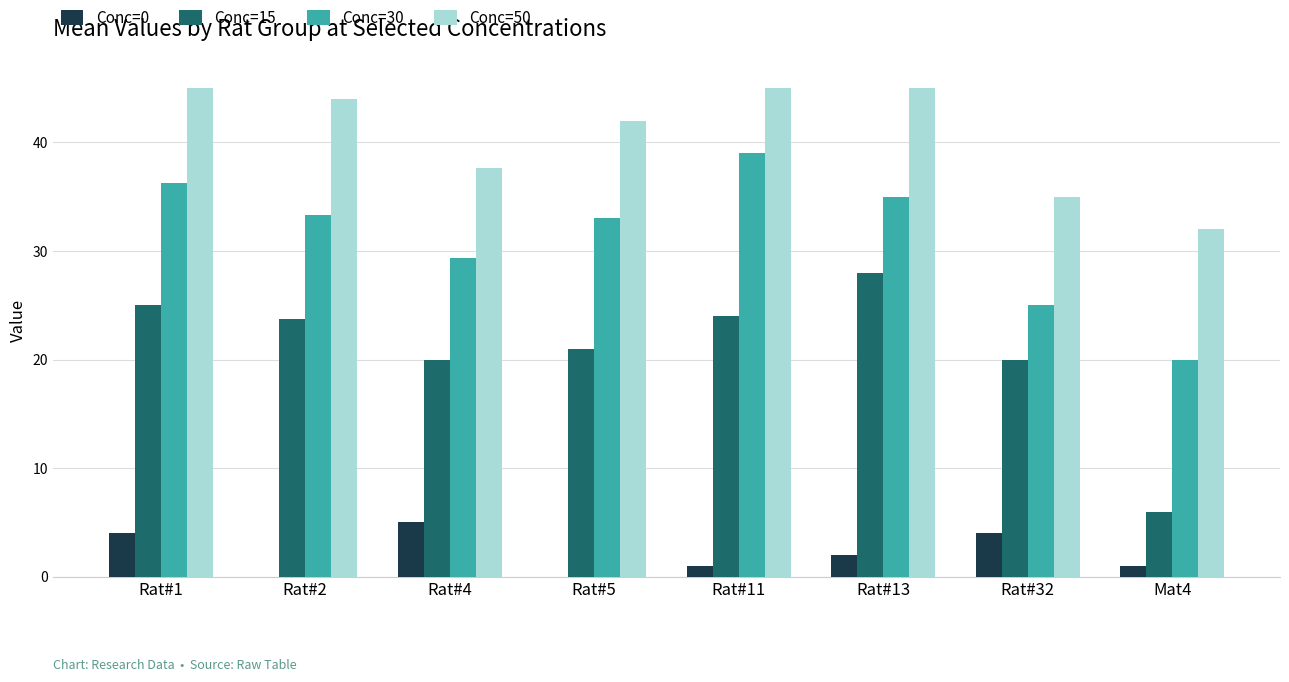

What is the total value across all series at Mat4?

59.0